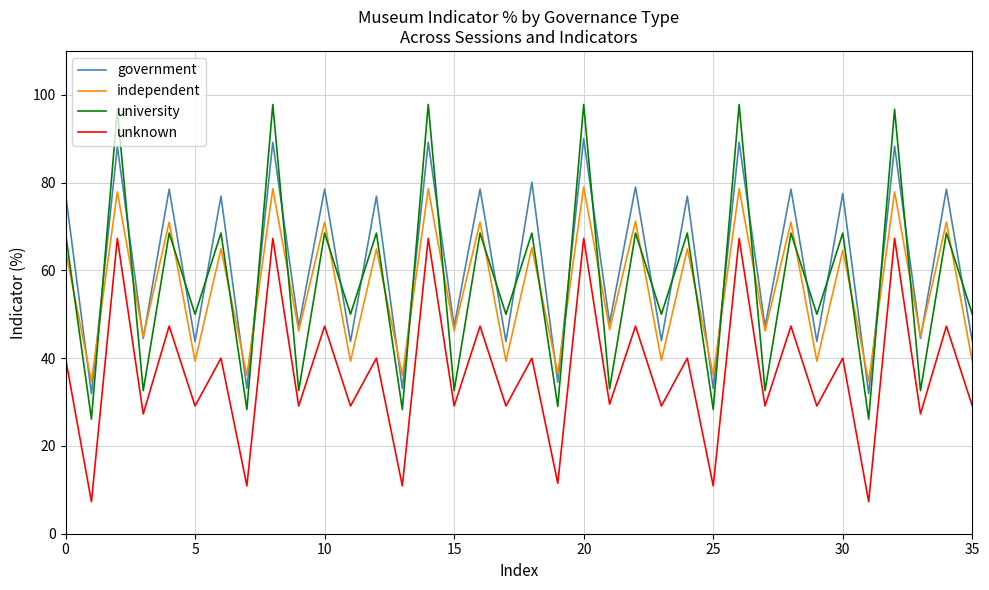

List the series in order of their peak value, lowest first.

unknown, independent, government, university